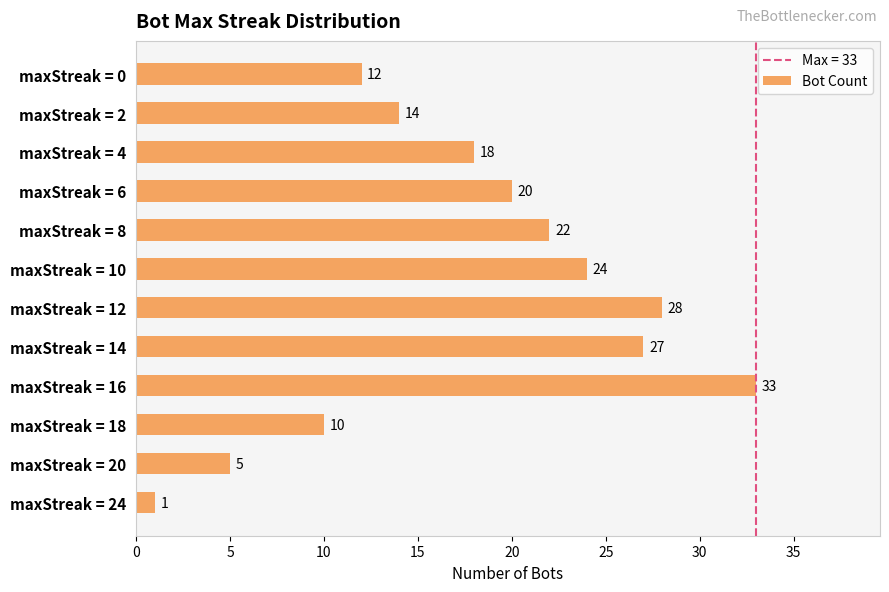

Rank the categories by value from highest to lowest.

maxStreak = 16, maxStreak = 12, maxStreak = 14, maxStreak = 10, maxStreak = 8, maxStreak = 6, maxStreak = 4, maxStreak = 2, maxStreak = 0, maxStreak = 18, maxStreak = 20, maxStreak = 24